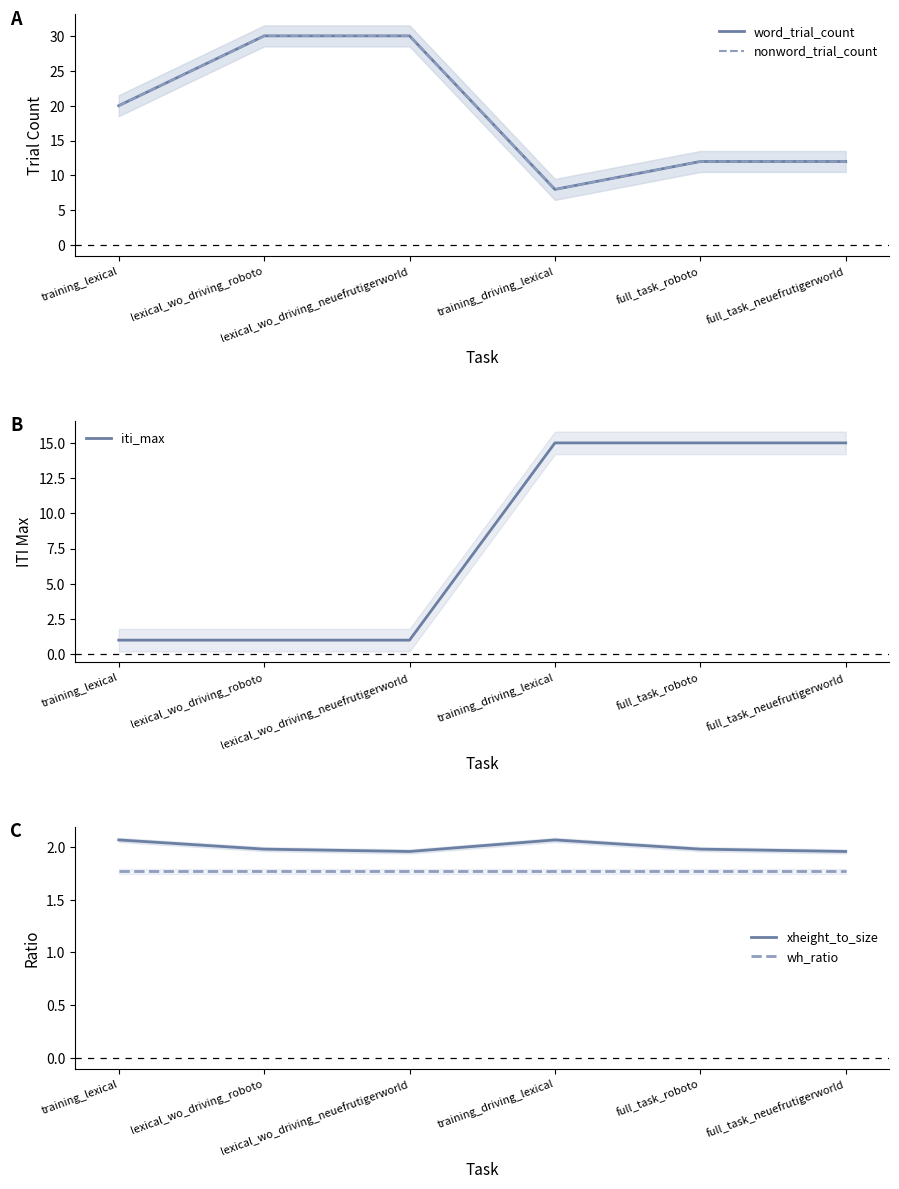

Where is xheight_to_size nearest to the value 2?

lexical_wo_driving_roboto